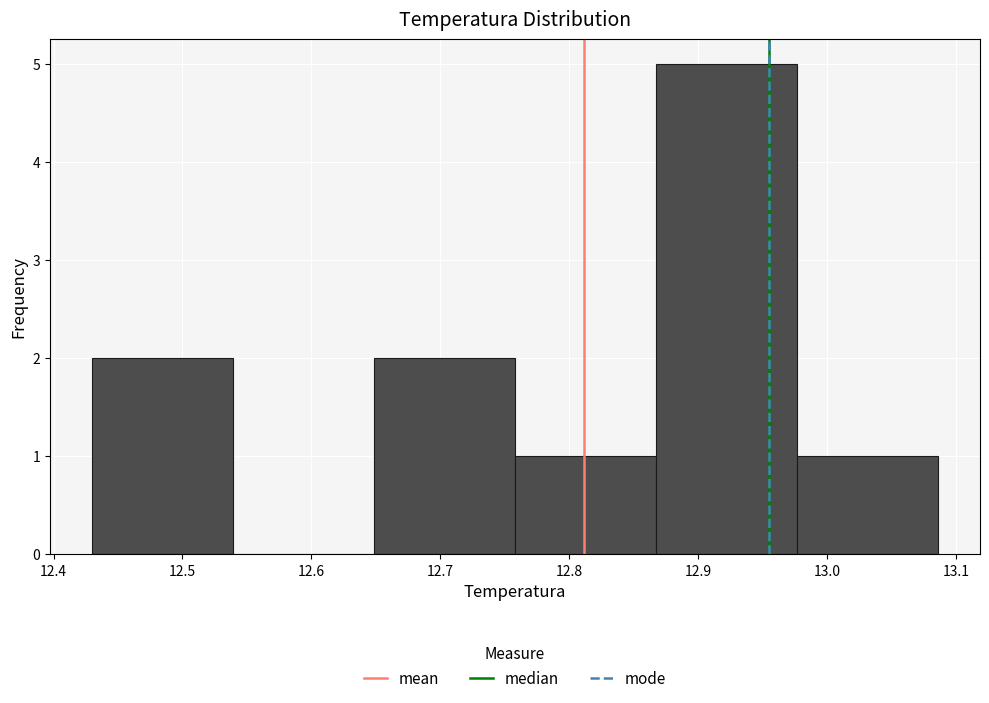

Reading left to right, transcribe this chart: for each bar, give the range it covers on the x-axis and its height. Neither the bar edges nor the heights are printed on the chart, so give them approximately, as read against the axes.

12.43 to 12.54: 2
12.54 to 12.65: 0
12.65 to 12.76: 2
12.76 to 12.87: 1
12.87 to 12.98: 5
12.98 to 13.09: 1